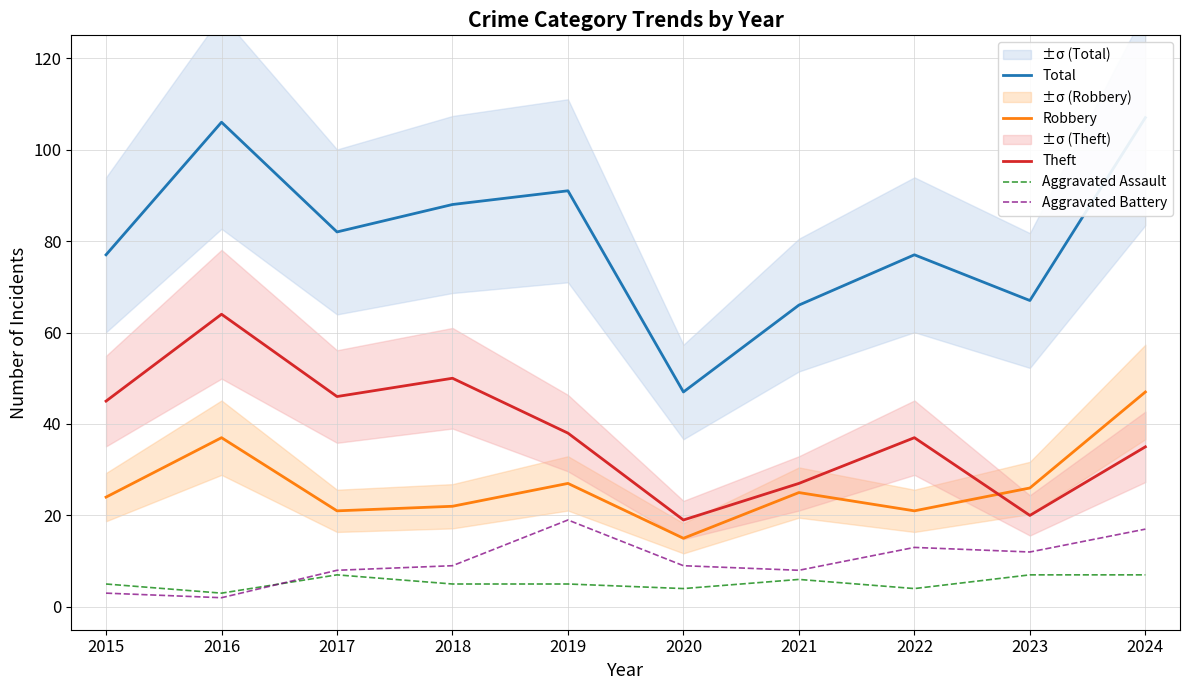

Reading left to right, what are all the values shown in this chart?

Total: 2015=77	2016=106	2017=82	2018=88	2019=91	2020=47	2021=66	2022=77	2023=67	2024=107
Robbery: 2015=24	2016=37	2017=21	2018=22	2019=27	2020=15	2021=25	2022=21	2023=26	2024=47
Theft: 2015=45	2016=64	2017=46	2018=50	2019=38	2020=19	2021=27	2022=37	2023=20	2024=35
Aggravated Assault: 2015=5	2016=3	2017=7	2018=5	2019=5	2020=4	2021=6	2022=4	2023=7	2024=7
Aggravated Battery: 2015=3	2016=2	2017=8	2018=9	2019=19	2020=9	2021=8	2022=13	2023=12	2024=17